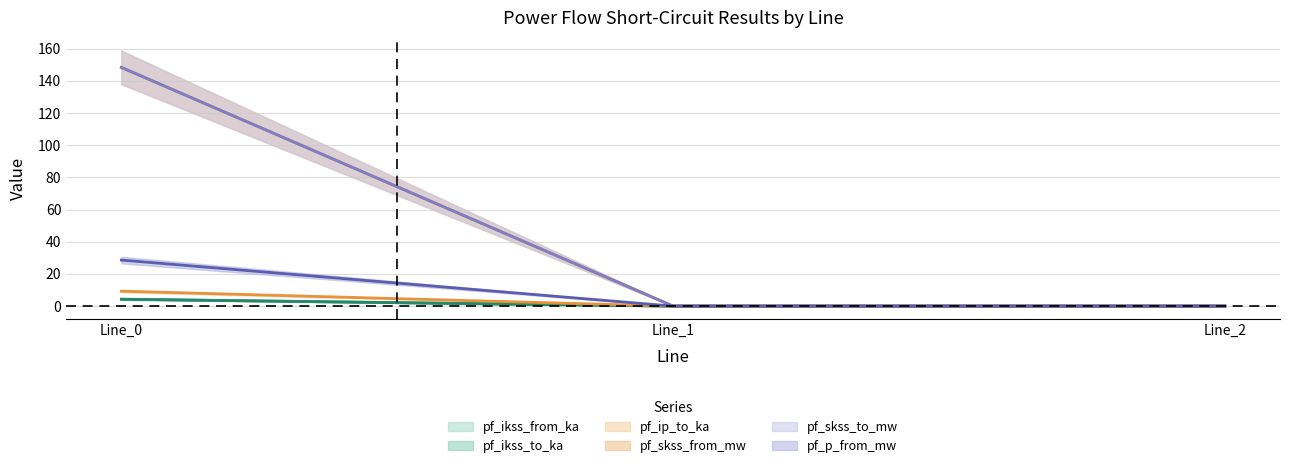

Is it true that pf_ikss_from_ka equals 5.9 at Line_0?

False